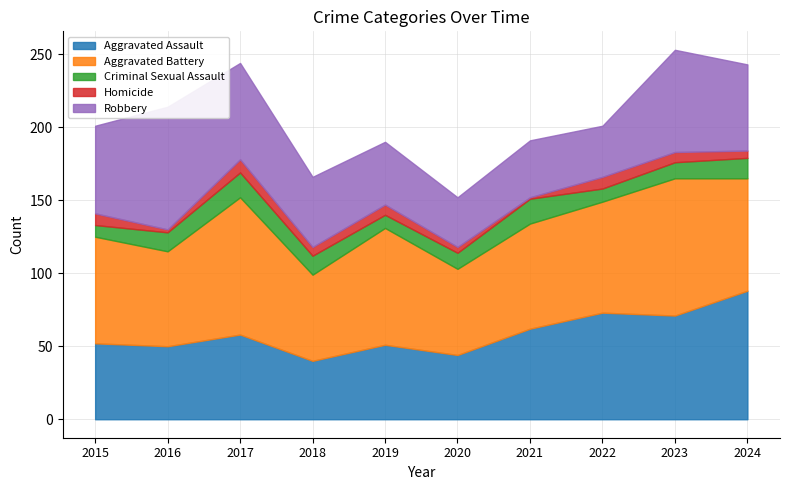

What is the value of the Homicide point at the 10th from the left?

5